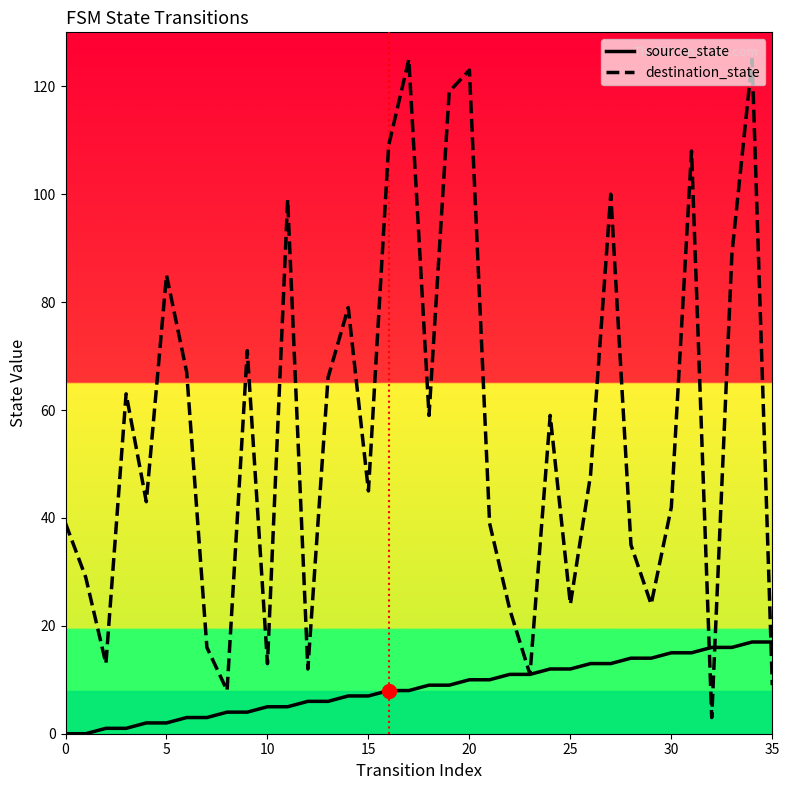

List the series in order of their peak value, highest first.

destination_state, source_state